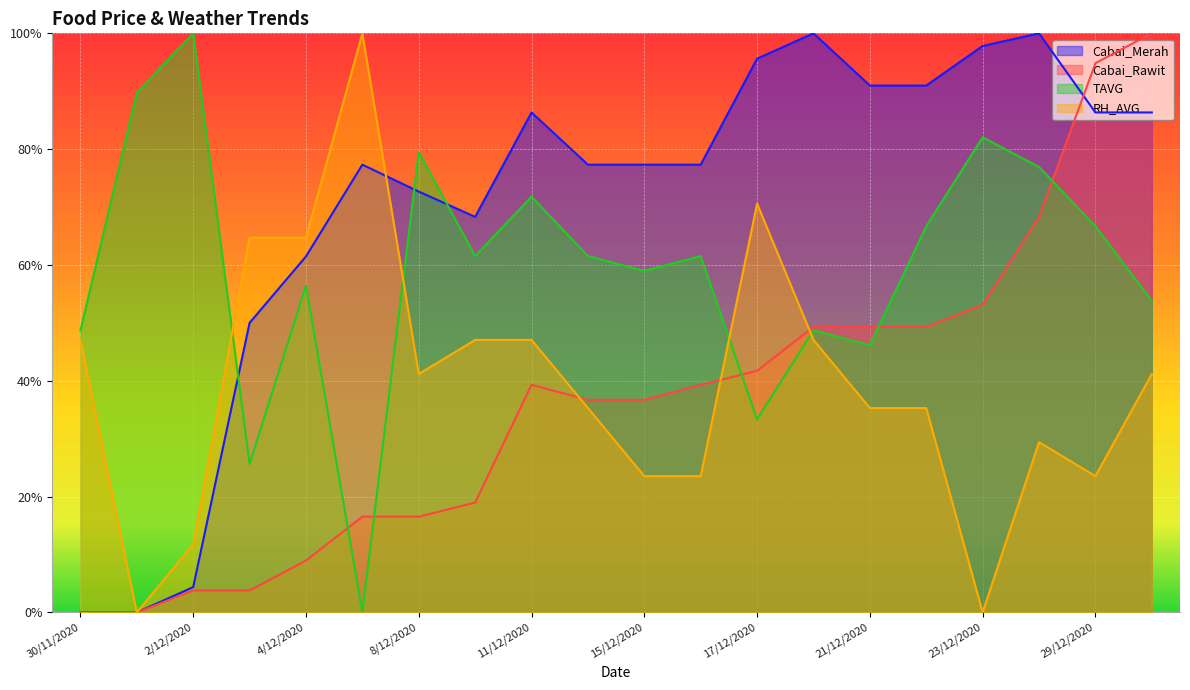

Rank the categories by Cabai_Merah value from highest to lowest.

18/12/2020, 28/12/2020, 23/12/2020, 17/12/2020, 21/12/2020, 22/12/2020, 11/12/2020, 29/12/2020, 30/12/2020, 7/12/2020, 14/12/2020, 15/12/2020, 16/12/2020, 8/12/2020, 10/12/2020, 4/12/2020, 3/12/2020, 2/12/2020, 30/11/2020, 1/12/2020